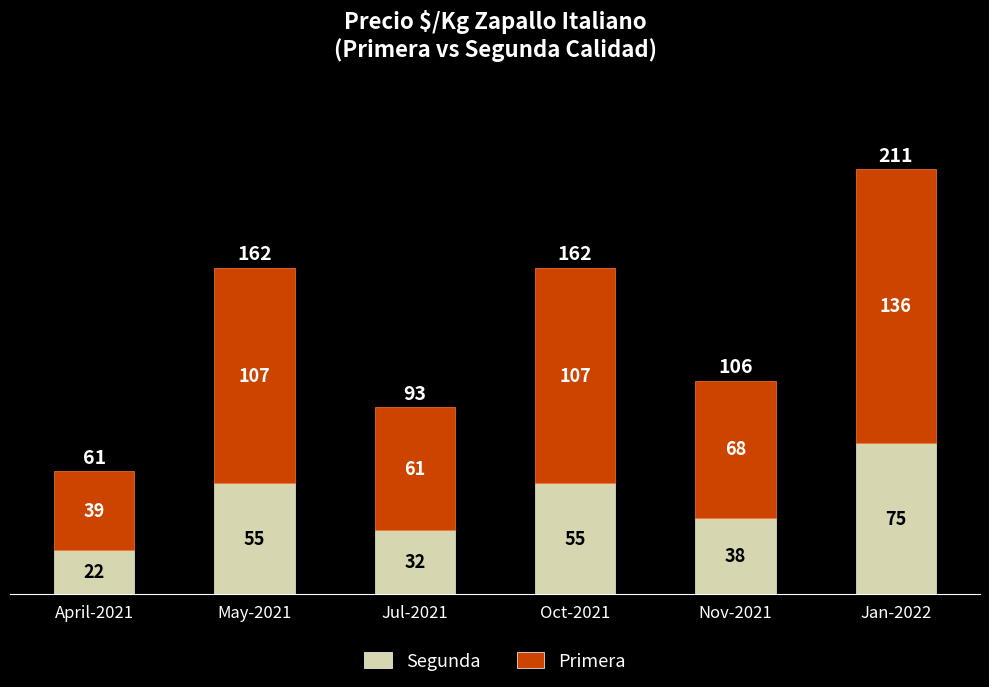

What is the minimum value for Segunda?

22